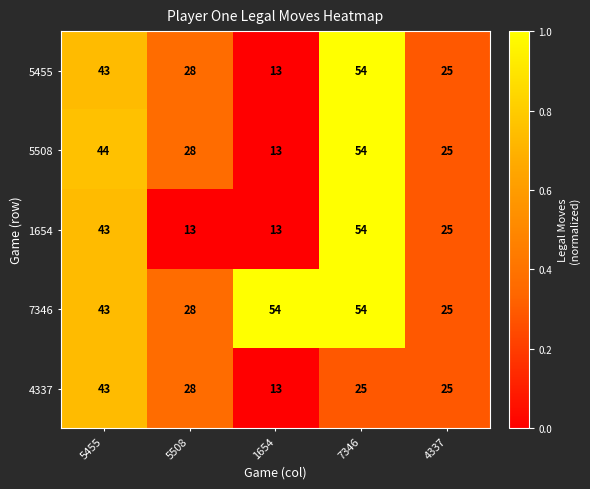

Which series has the largest total across all categories?

7346